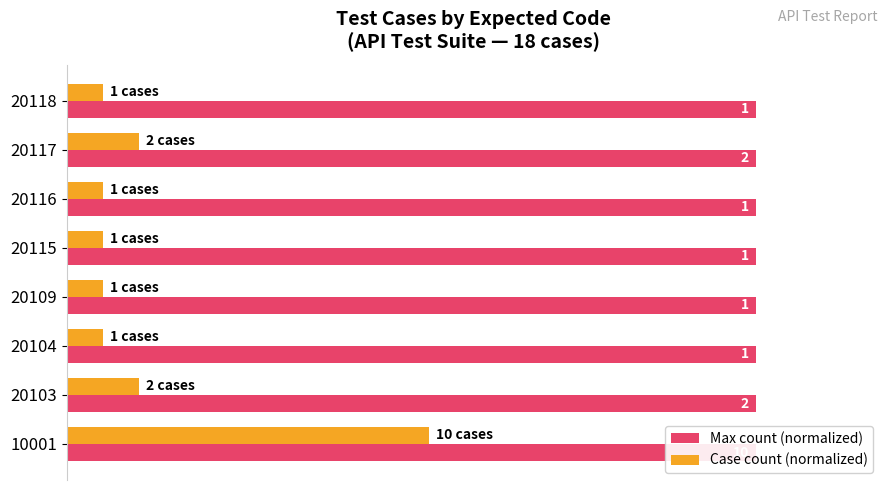

How many Case count (normalized) values are between 0 and 1?

8